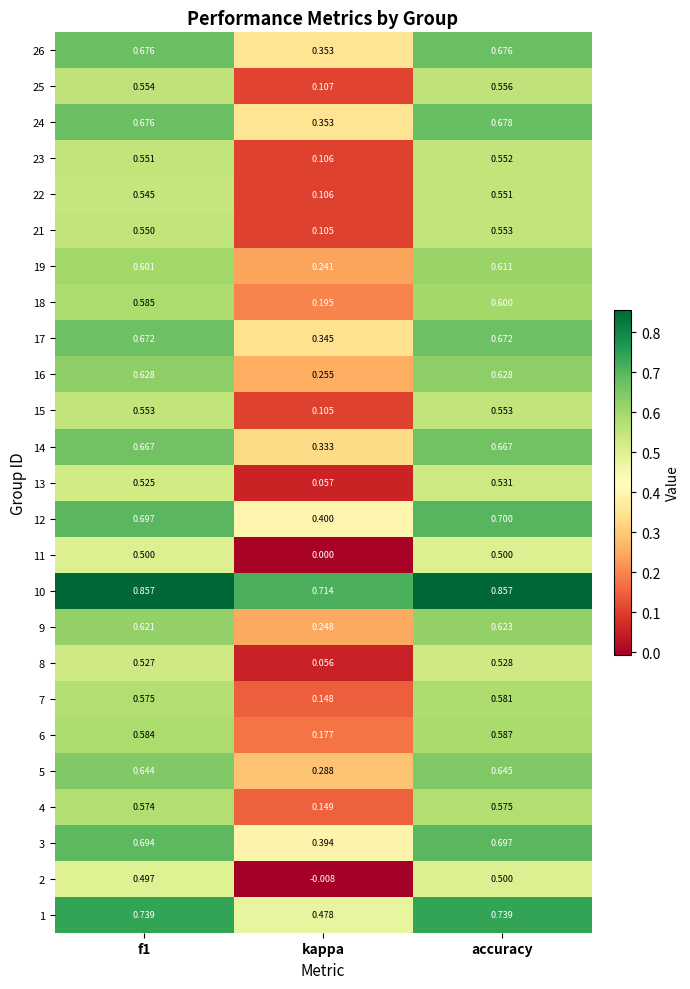

At which category does the chart reach its minimum across all series?

kappa